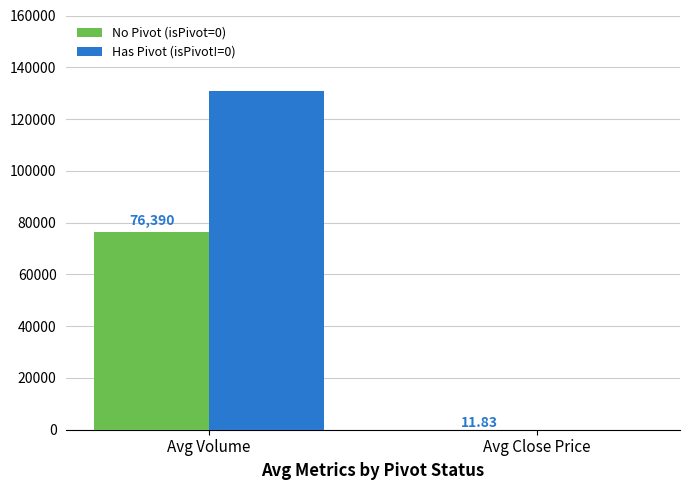

Are the bars horizontal?

No